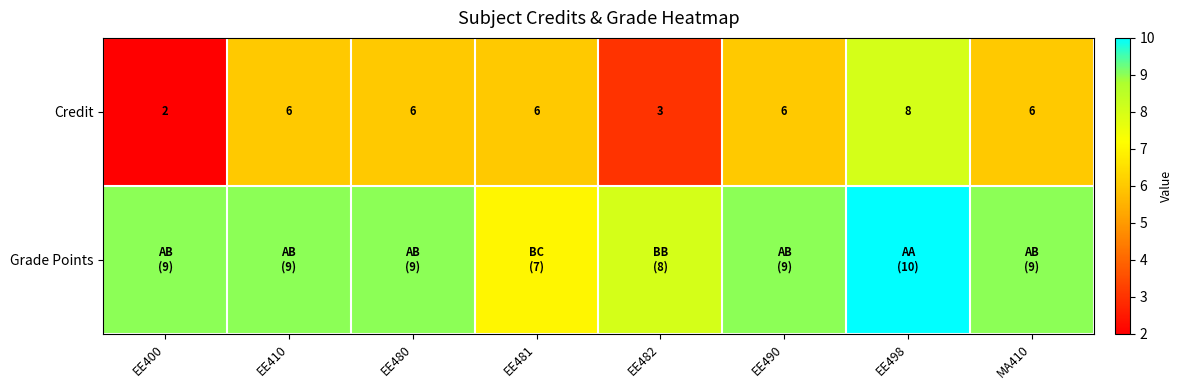

Read the Credit value at EE498.

8